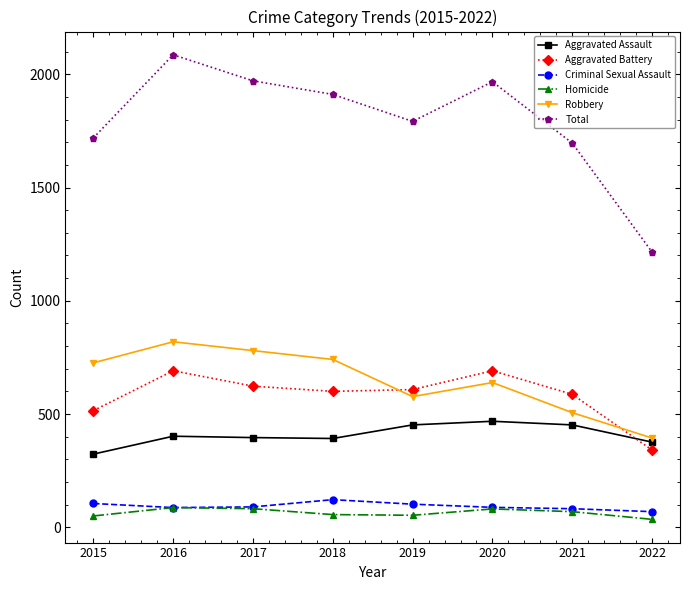

What are all the series names shown in the legend?

Aggravated Assault, Aggravated Battery, Criminal Sexual Assault, Homicide, Robbery, Total